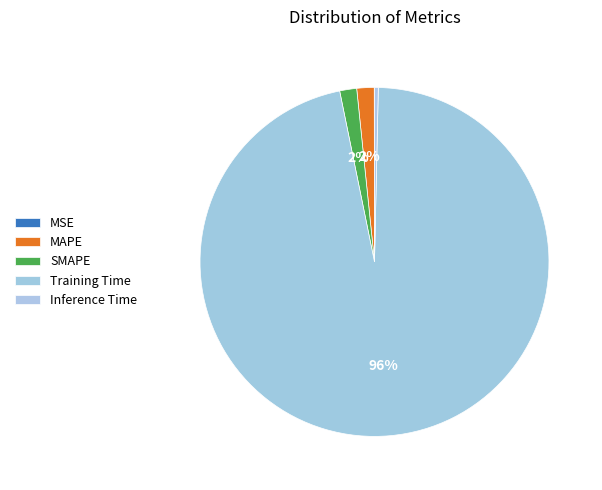

What is the largest slice in the pie chart?

Training Time